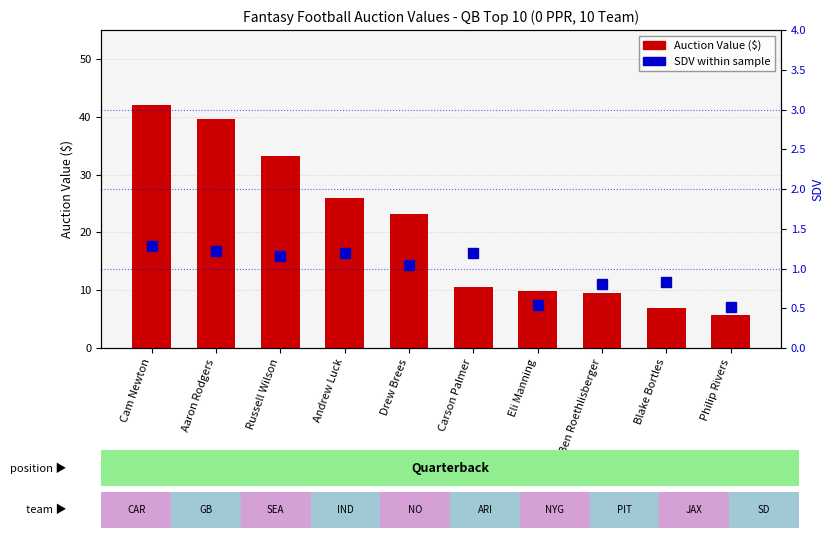

What is the value of the Auction Value ($) bar at the 1st from the left?

42.0